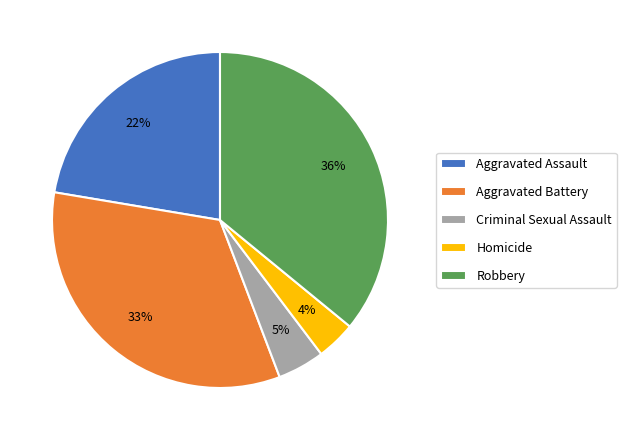

Rank the categories by value from highest to lowest.

Robbery, Aggravated Battery, Aggravated Assault, Criminal Sexual Assault, Homicide